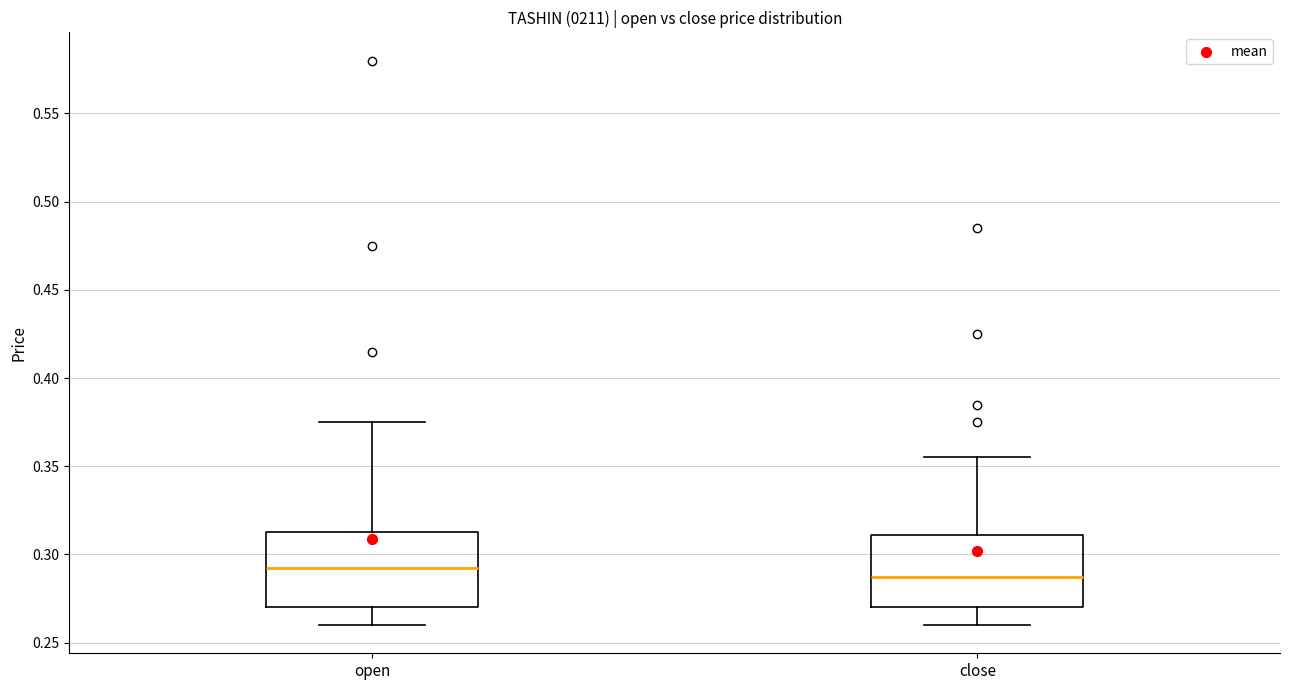

Where does the upper whisker of the box for close end on the y-axis? The values are not printed on the chart, so give them approximately, as read against the axis.

0.355